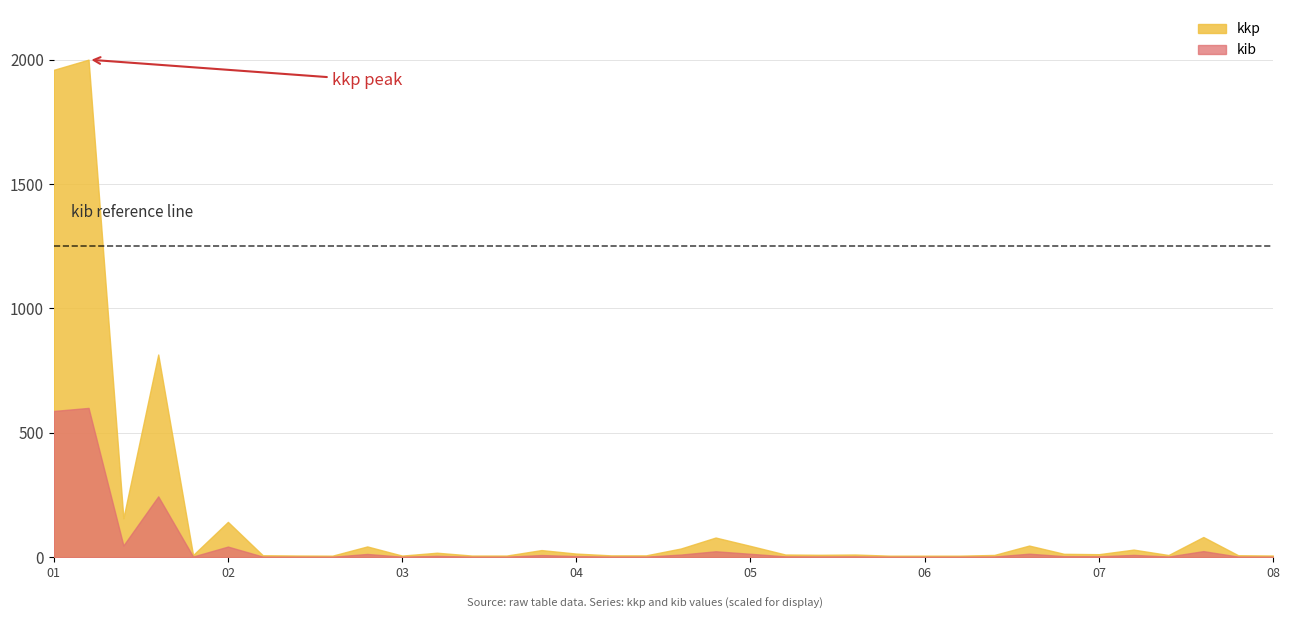

Count the number of categories in the chart.

36